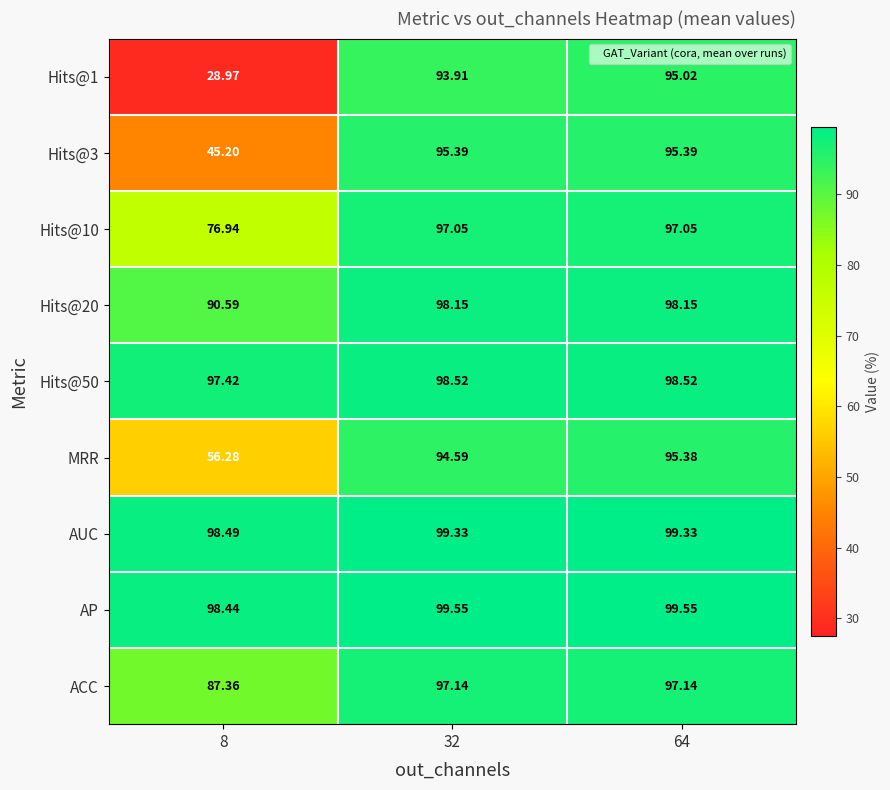

What is the total value across all series at 8?

679.7